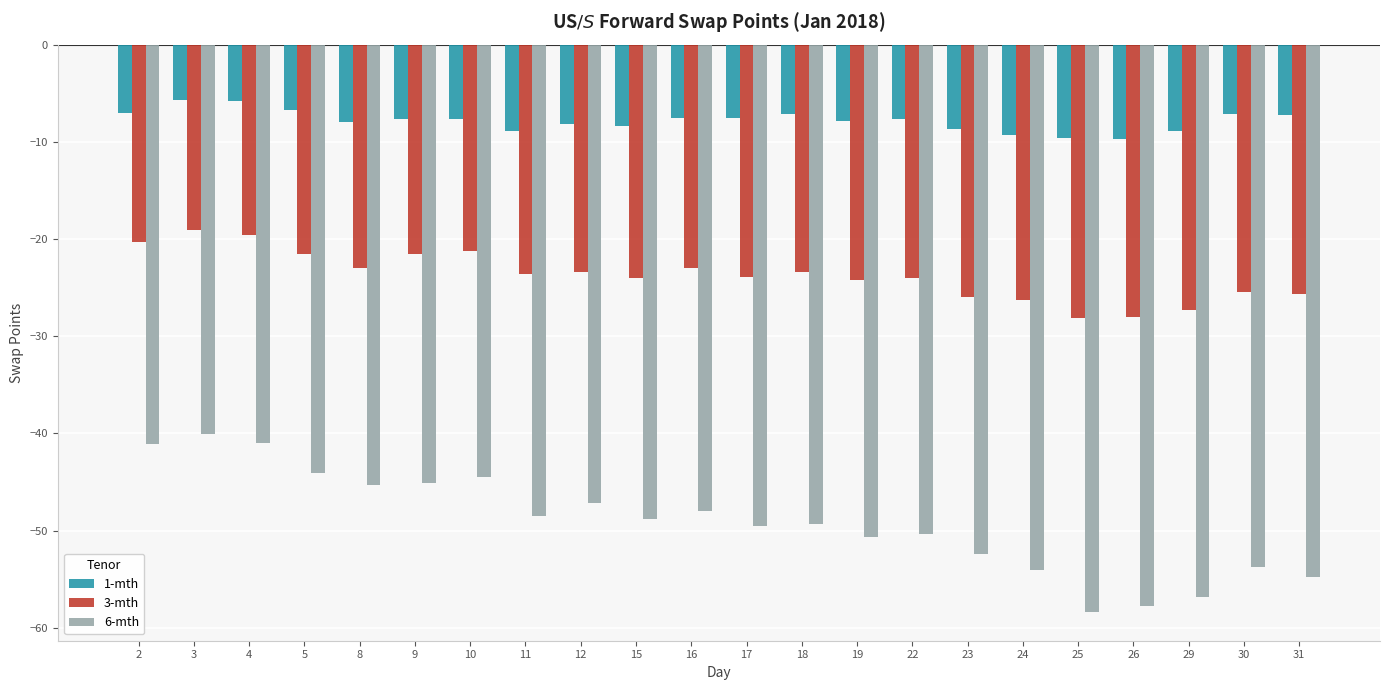

At 17, list the series in order from largest to smallest.

1-mth, 3-mth, 6-mth